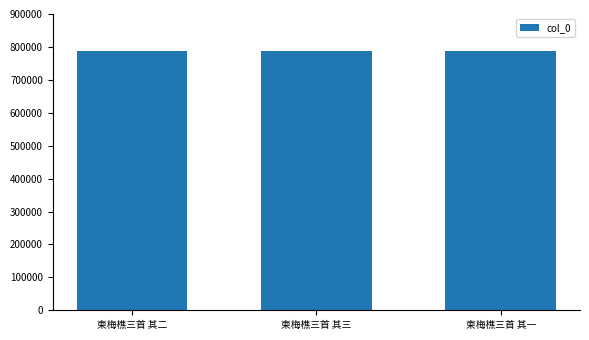

What is the greatest value displayed?

786557